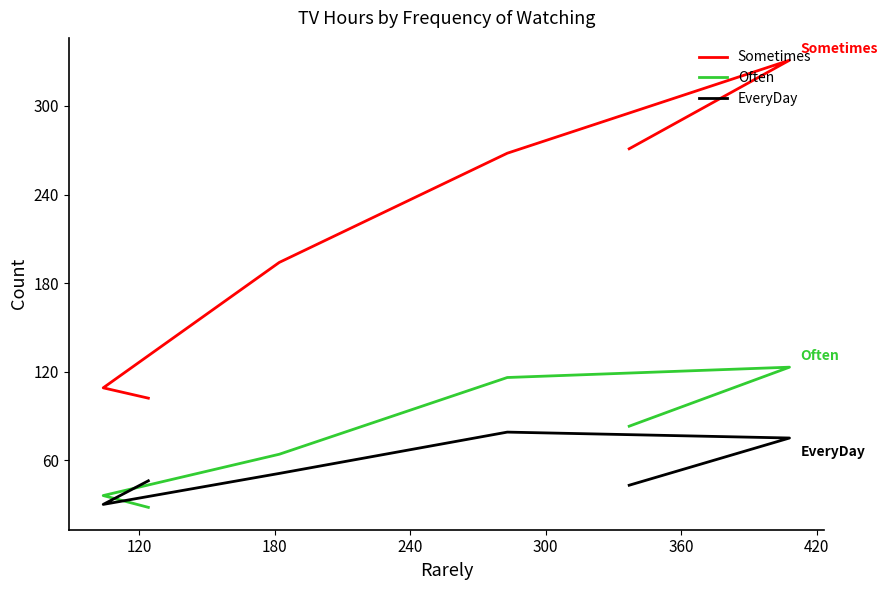

True or false: EveryDay has more than 1 interior local peaks.

False